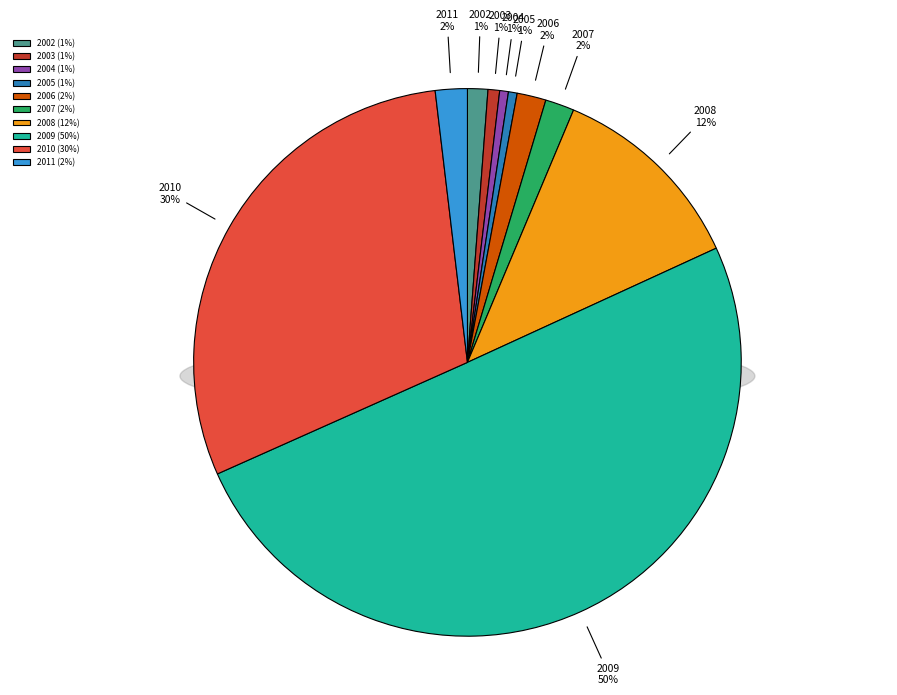

True or false: 2010 accounts for 15% of the total.

False